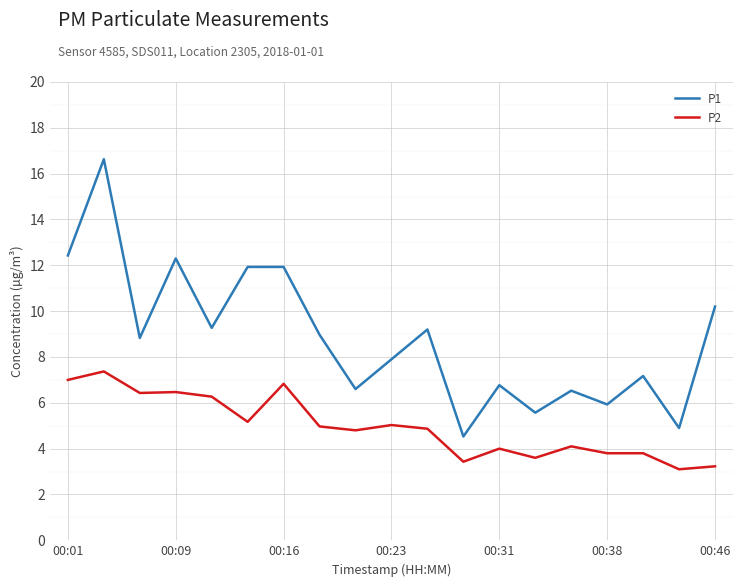

What is the minimum value for P1?

4.5